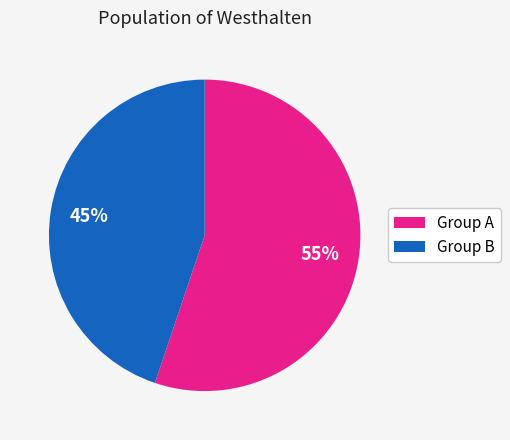

Approximately how many times larger is the value at Group B compared to Group A?

0.8